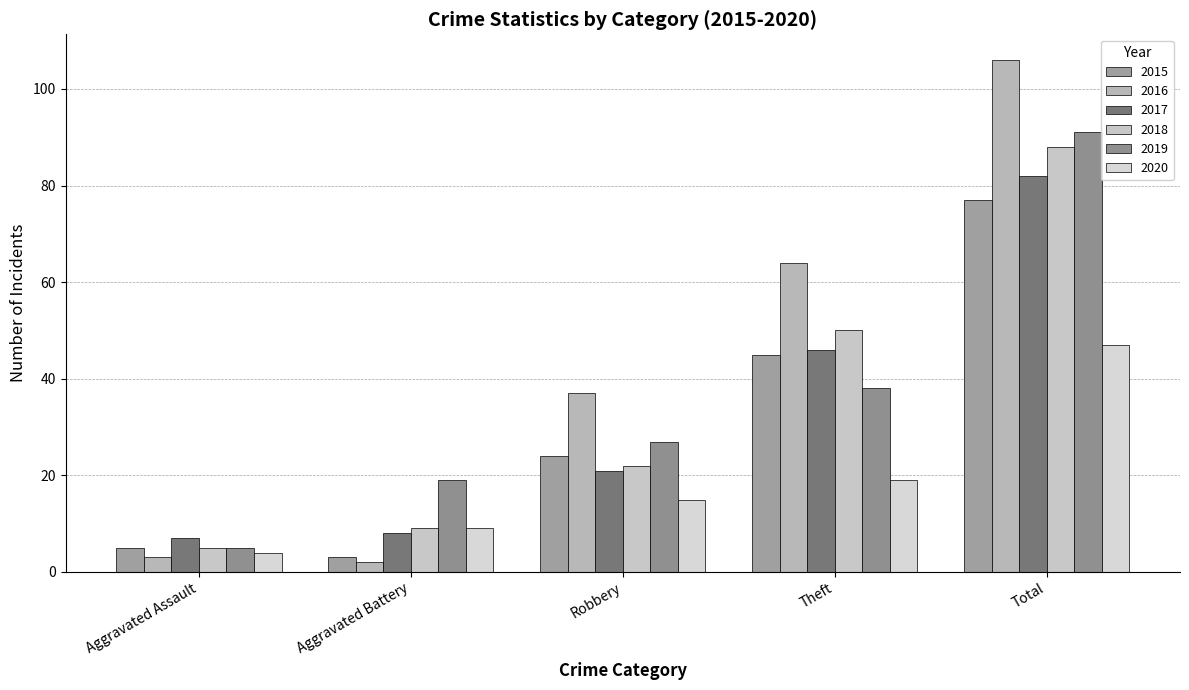

What is the average value of the 2018 series?

35